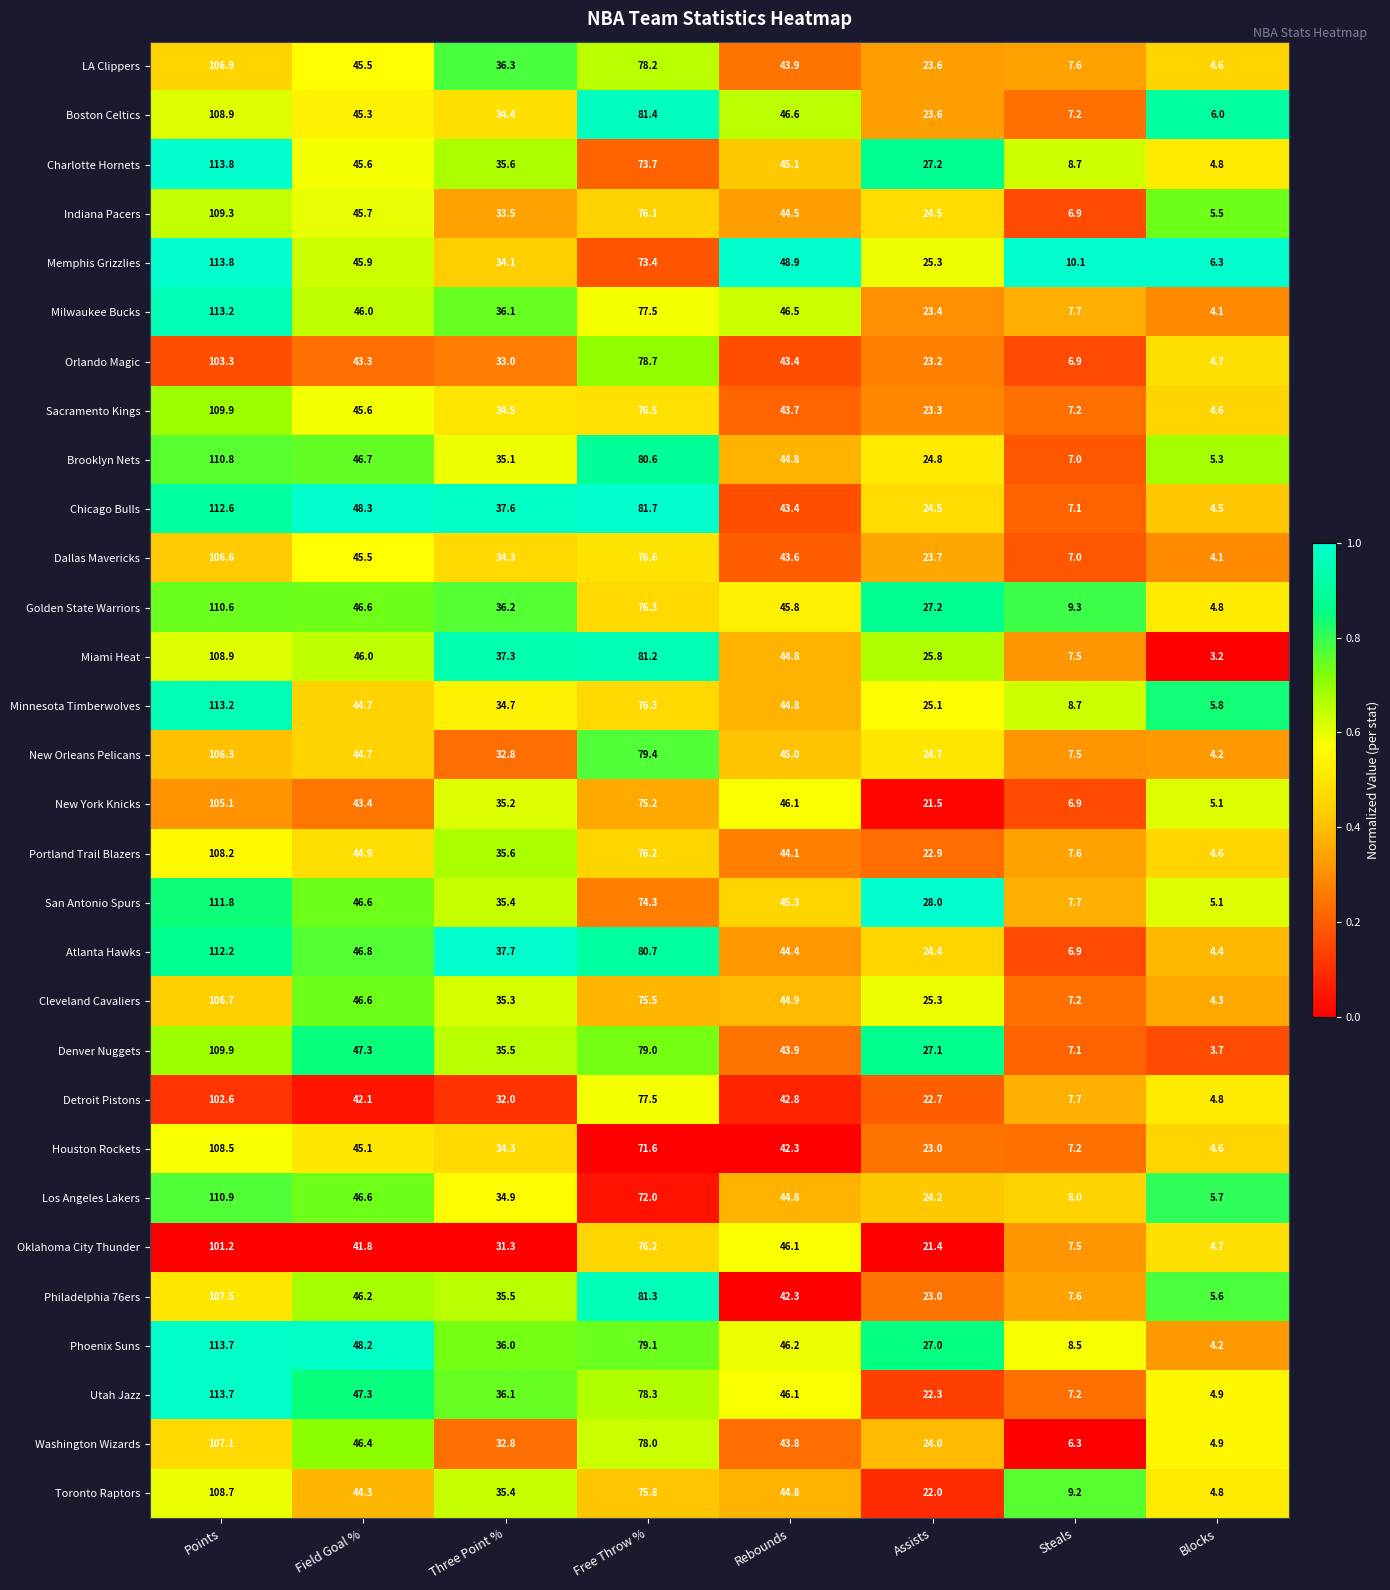

Is it true that Memphis Grizzlies equals 113.8 at Points?

True